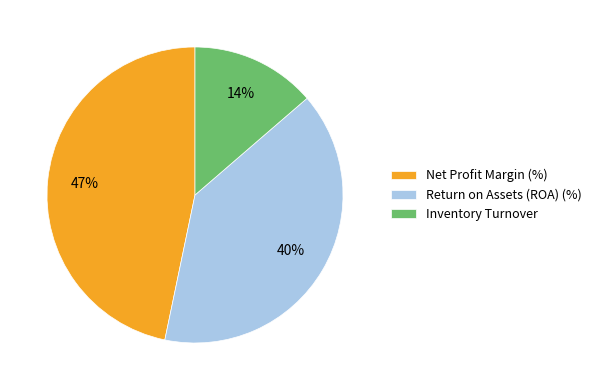

What is the smallest slice in the pie chart?

Inventory Turnover